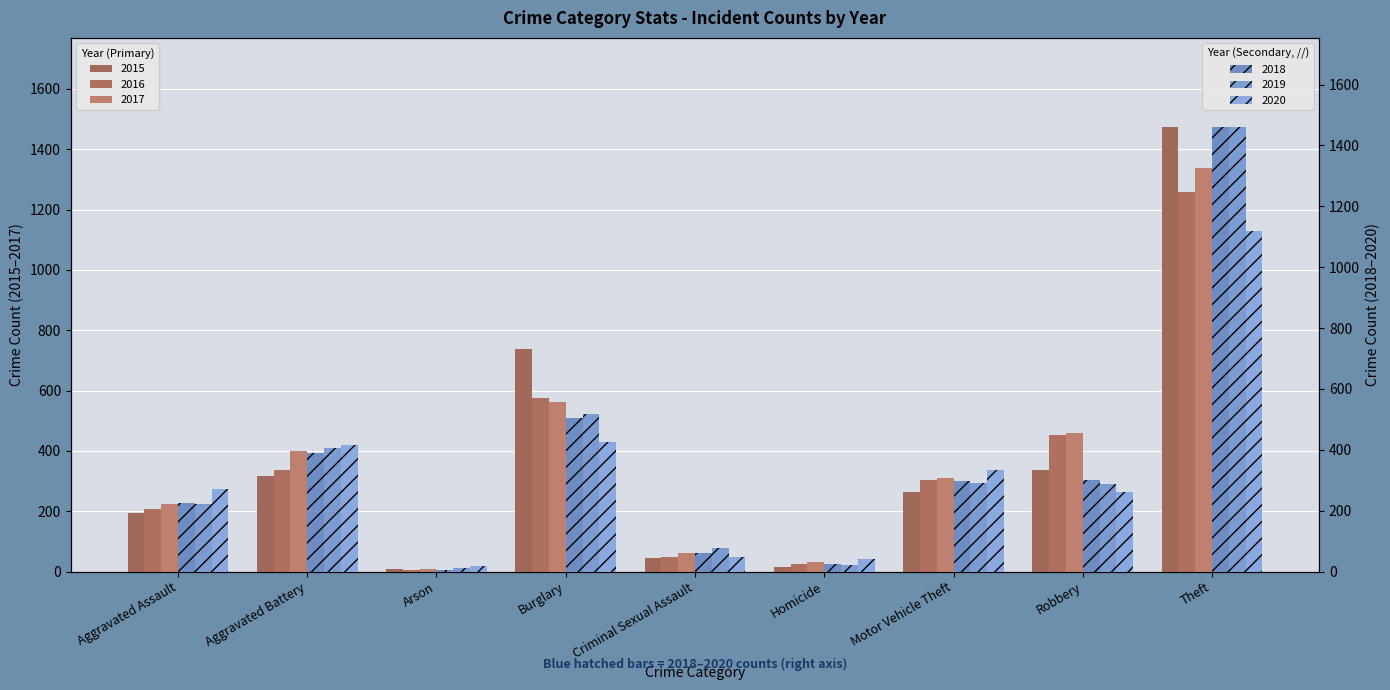

How many data points in 2019 are less than 287?

4